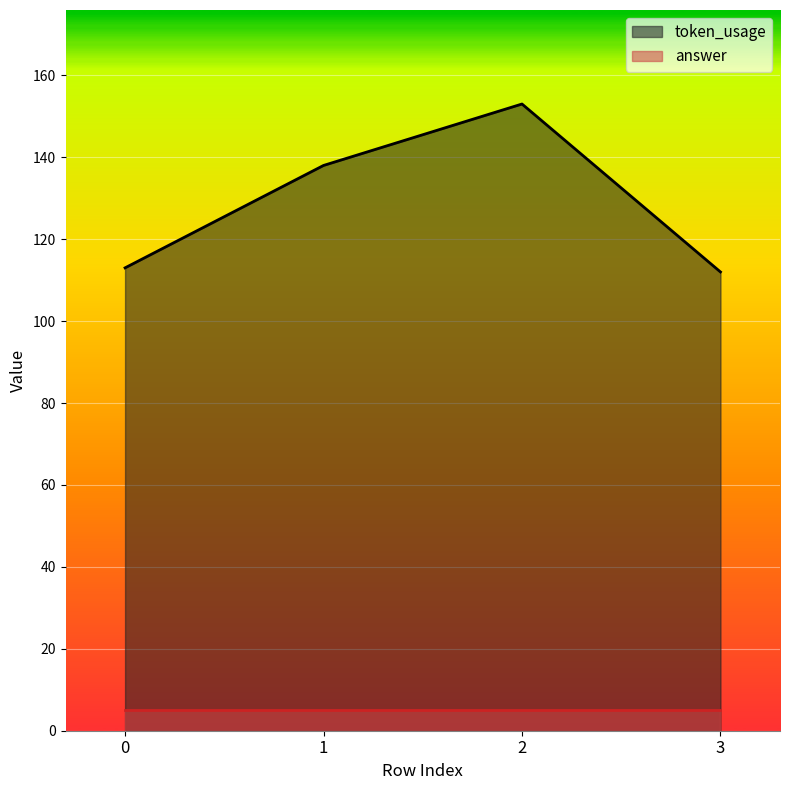

At which category does the data reach its first local peak?

2